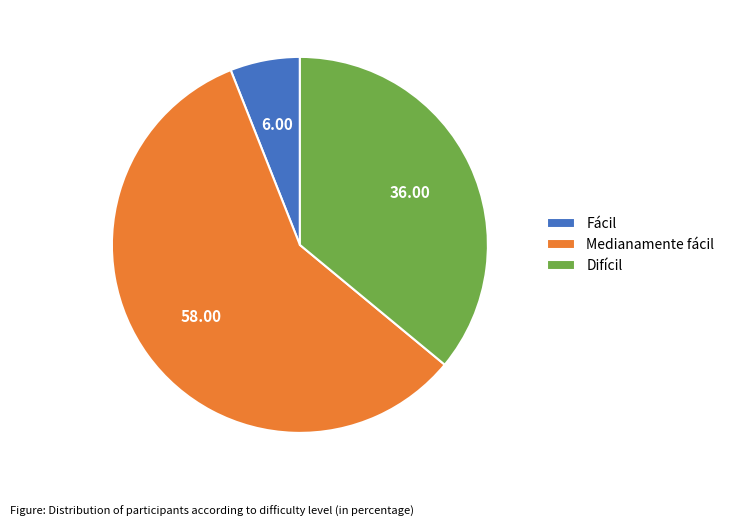

What is the smallest slice in the pie chart?

Fácil